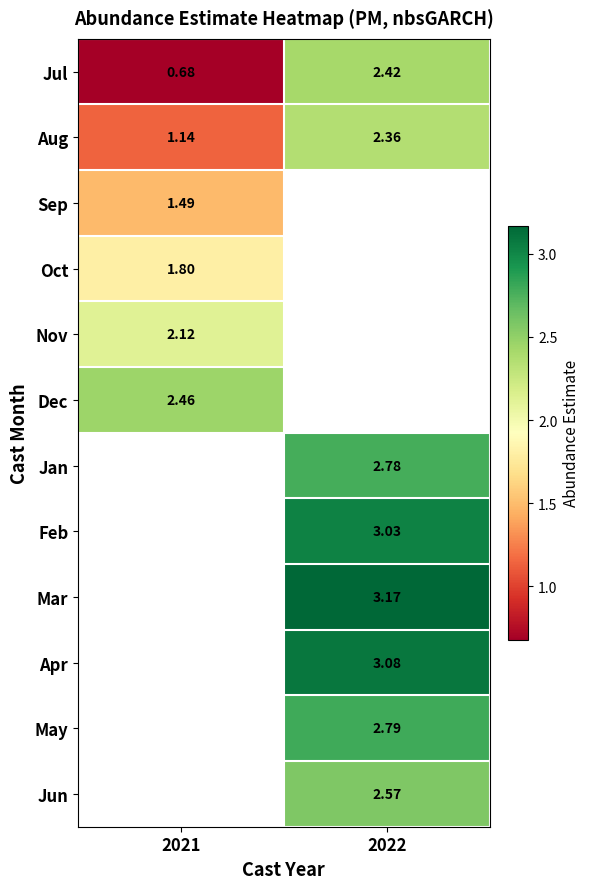

Rank the categories by Jul value from lowest to highest.

2021, 2022